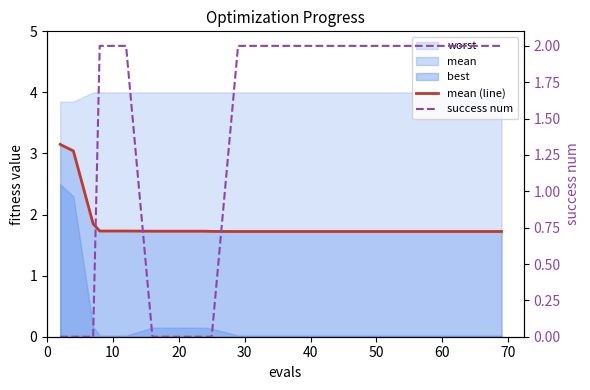

Reading left to right, transcribe all the data shown in this chart.

mean (line): 3.1	3.0	1.8	1.7	1.7	1.7	1.7	1.7	1.7	1.7	1.7	1.7	1.7	1.7	1.7	1.7	1.7	1.7	1.7	1.7
success num: 0.0	0.0	0.0	2.0	2.0	0.0	0.0	0.0	0.0	2.0	2.0	2.0	2.0	2.0	2.0	2.0	2.0	2.0	2.0	2.0